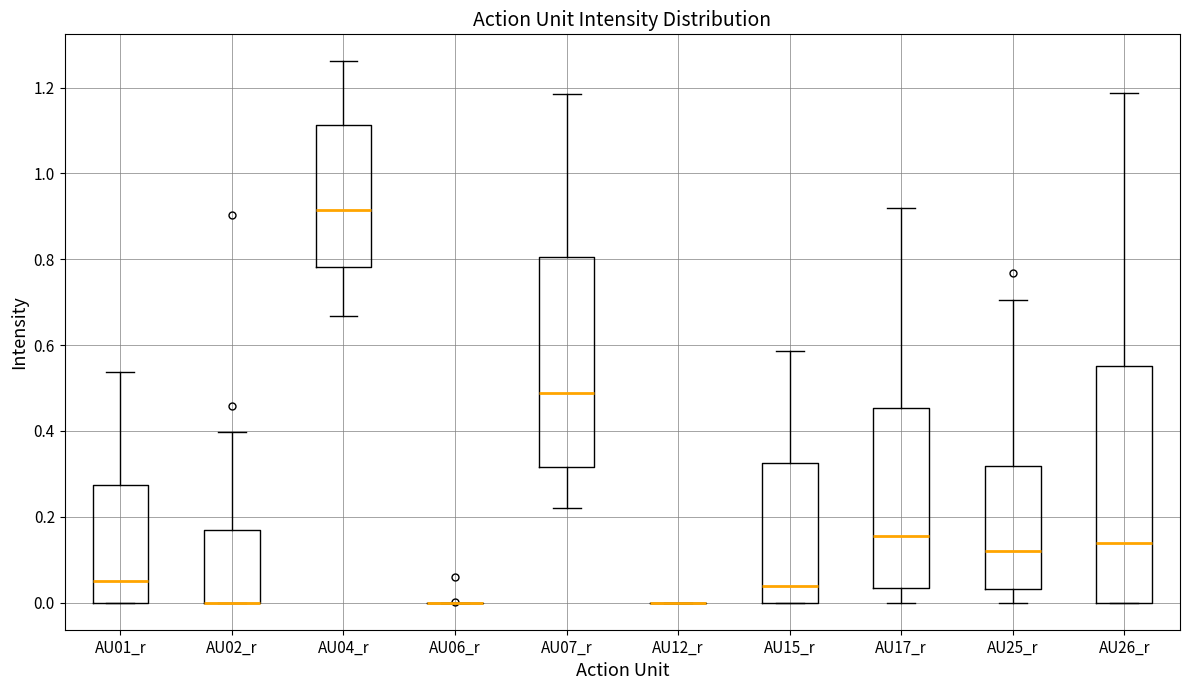

Reading left to right, read every box against the y-axis: the position of its median line, the range the box covers, and the ends of its whiskers. The values are not printed on the chart, so give them approximately, as read against the axis.

AU01_r: median 0.04, box 0.00 to 0.28, whiskers 0.00 to 0.54
AU02_r: median 0.00 (drawn on the box's lower edge), box 0.00 to 0.16, whiskers 0.00 to 0.40
AU04_r: median 0.92, box 0.78 to 1.12, whiskers 0.66 to 1.26
AU06_r: box collapsed to a line at 0.00, whiskers 0.00 to 0.00
AU07_r: median 0.48, box 0.32 to 0.80, whiskers 0.22 to 1.18
AU12_r: box collapsed to a line at 0.00, whiskers 0.00 to 0.00
AU15_r: median 0.04, box 0.00 to 0.32, whiskers 0.00 to 0.58
AU17_r: median 0.16, box 0.04 to 0.46, whiskers 0.00 to 0.92
AU25_r: median 0.12, box 0.04 to 0.32, whiskers 0.00 to 0.70
AU26_r: median 0.14, box 0.00 to 0.56, whiskers 0.00 to 1.18